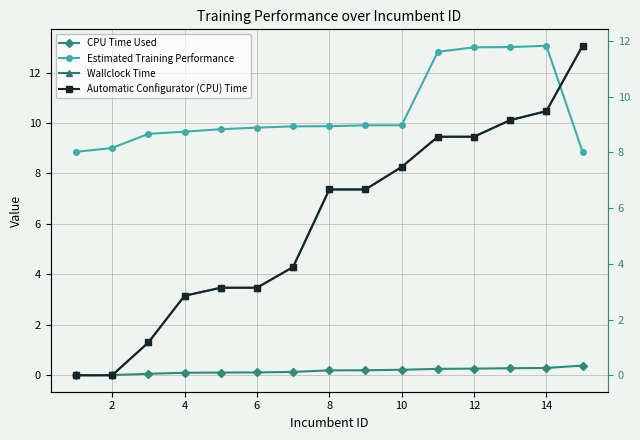

True or false: Automatic Configurator (CPU) Time has more than 2 interior local peaks.

False